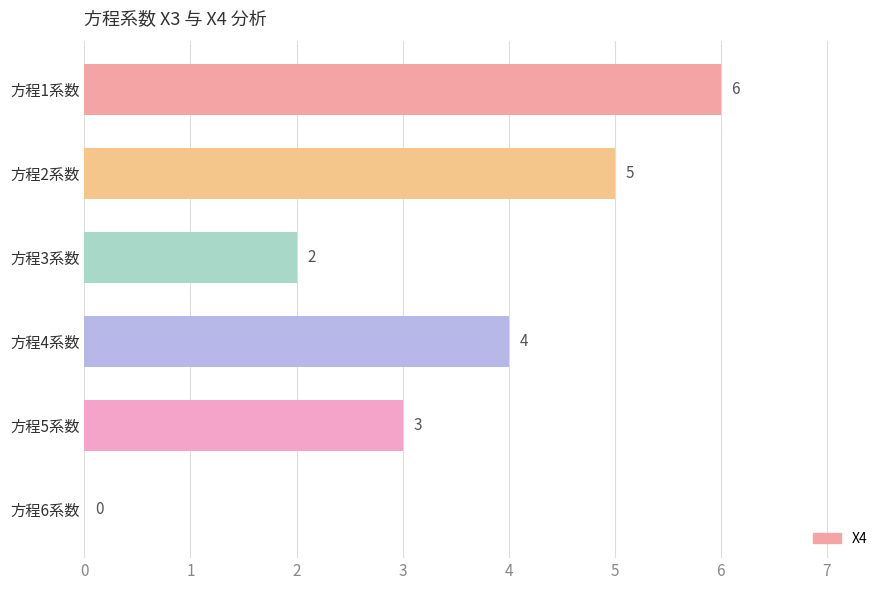

Reading top to bottom, extract all data points from this chart.

方程1系数=6	方程2系数=5	方程3系数=2	方程4系数=4	方程5系数=3	方程6系数=0